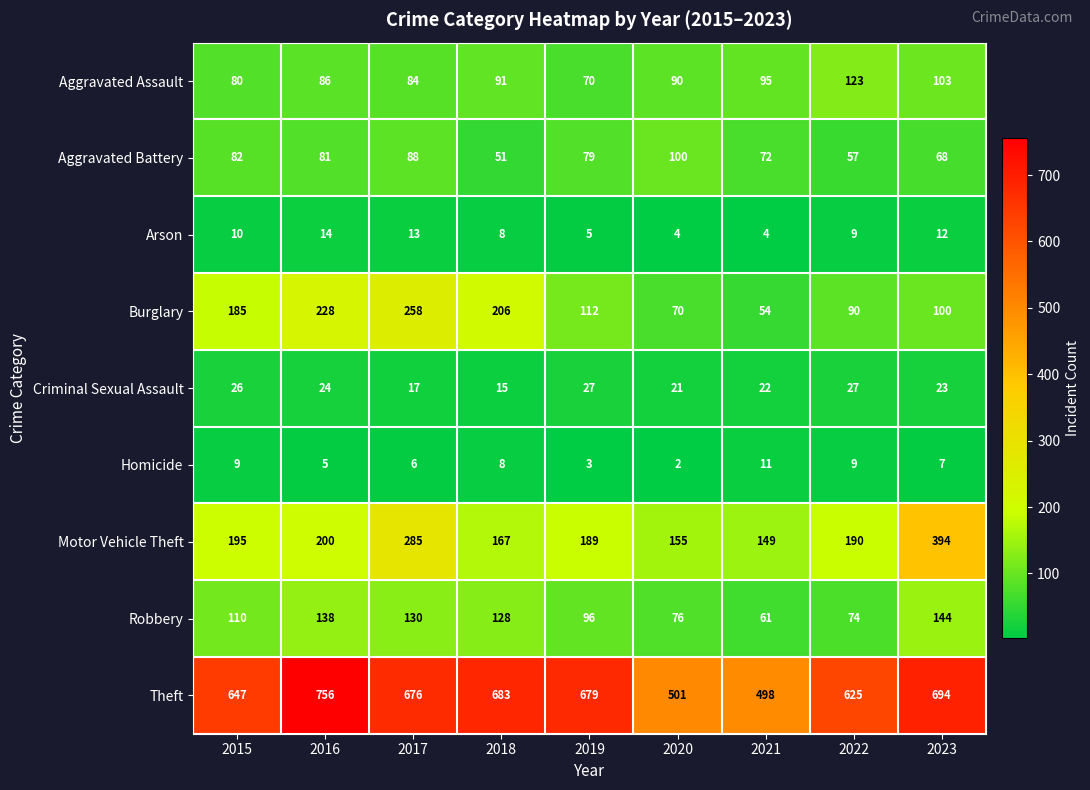

What is the spread (max minus min) of values at 2023?

687